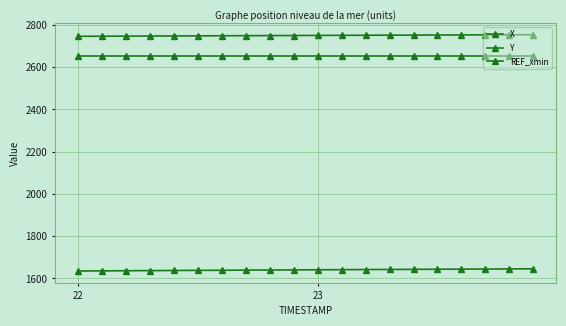

How many values in the X series are below 2750?

9